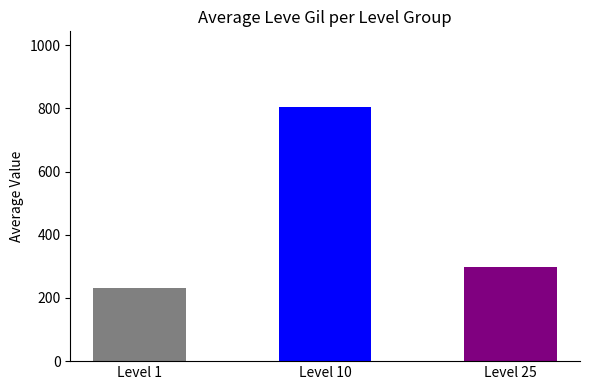

What is the value of the 1st bar from the left?

232.5